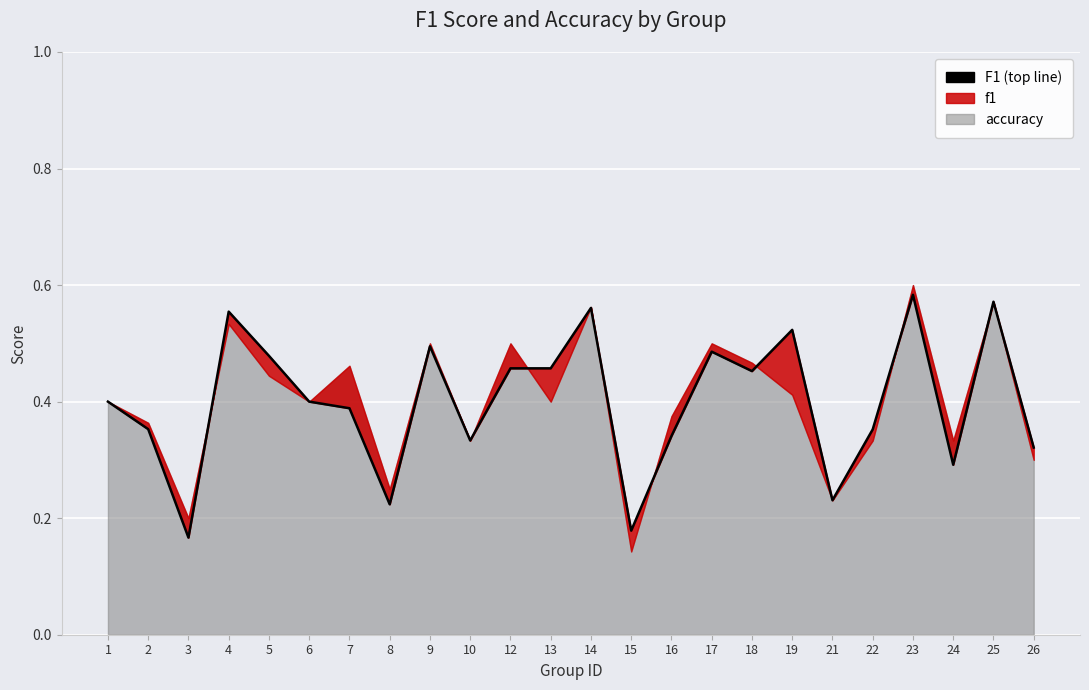

What is the value of the 1st point from the left?

0.4